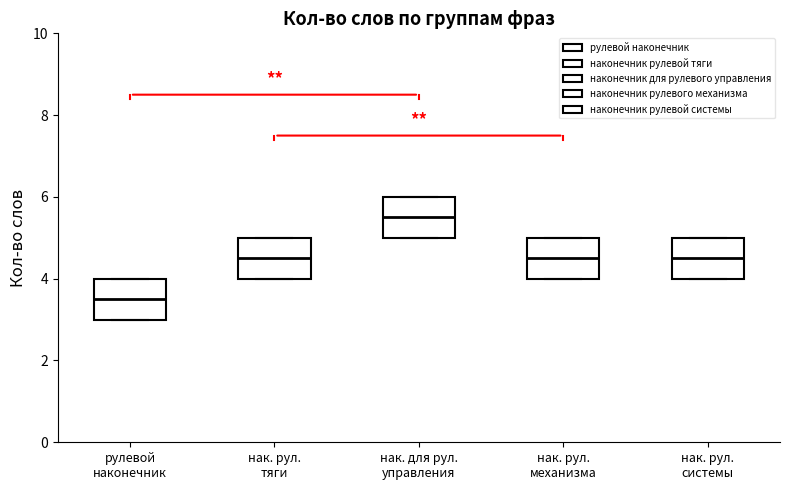

Reading left to right, read every box against the y-axis: the position of its median line, the range the box covers, and the ends of its whiskers. The values are not printed on the chart, so give them approximately, as read against the axis.

рулевой наконечник: median 3.6, box 3.0 to 4.0, whiskers 3.0 to 4.0
нак. рул. тяги: median 4.6, box 4.0 to 5.0, whiskers 4.0 to 5.0
нак. для рул. управления: median 5.6, box 5.0 to 6.0, whiskers 5.0 to 6.0
нак. рул. механизма: median 4.6, box 4.0 to 5.0, whiskers 4.0 to 5.0
нак. рул. системы: median 4.6, box 4.0 to 5.0, whiskers 4.0 to 5.0